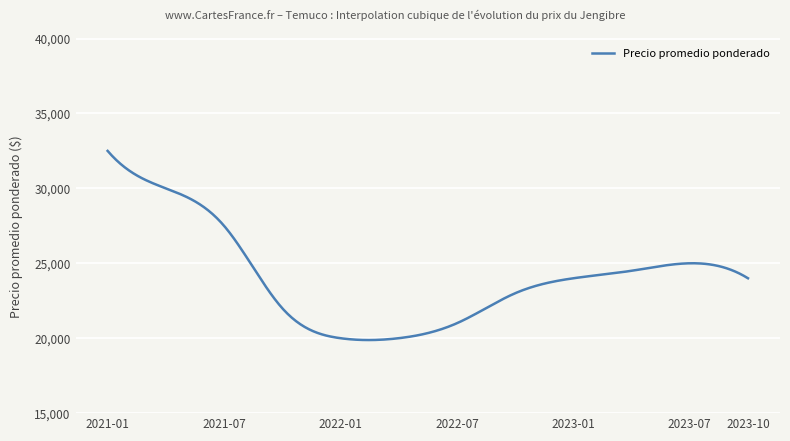

What is the greatest value displayed?

32500.0